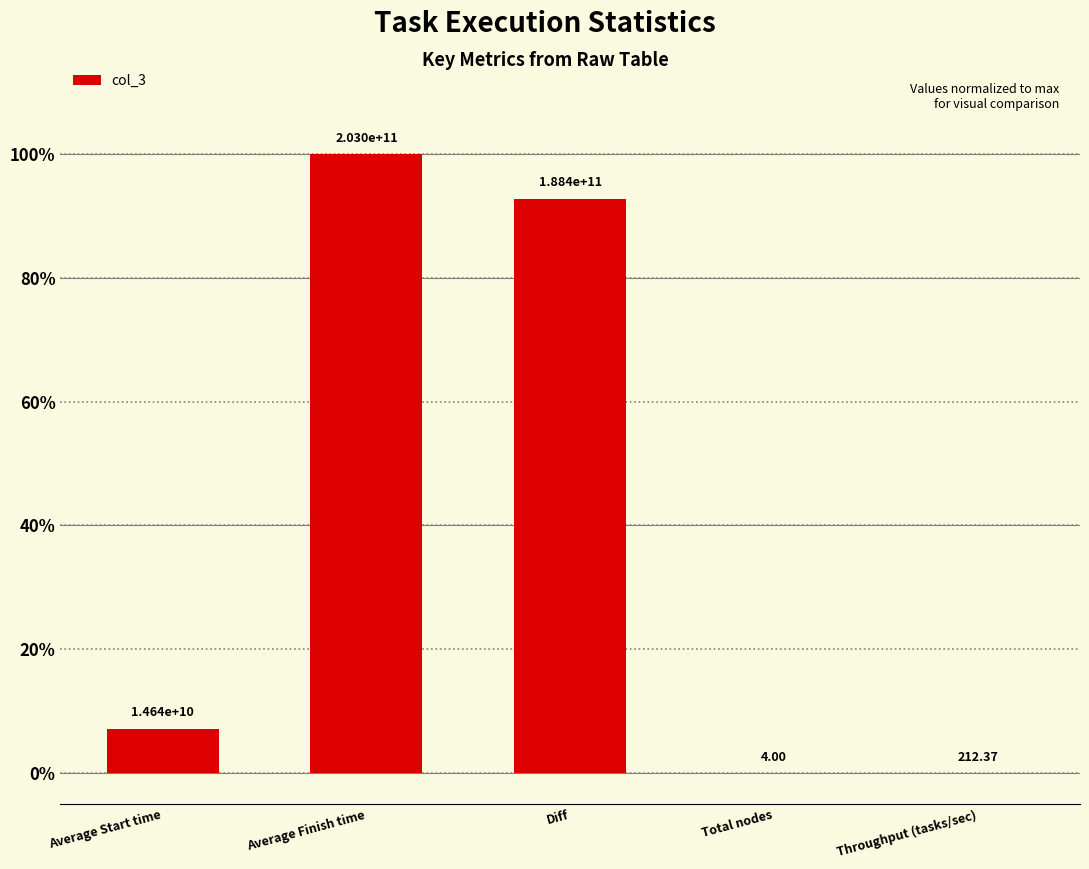

What is the difference between the maximum and second lowest values?

100.0